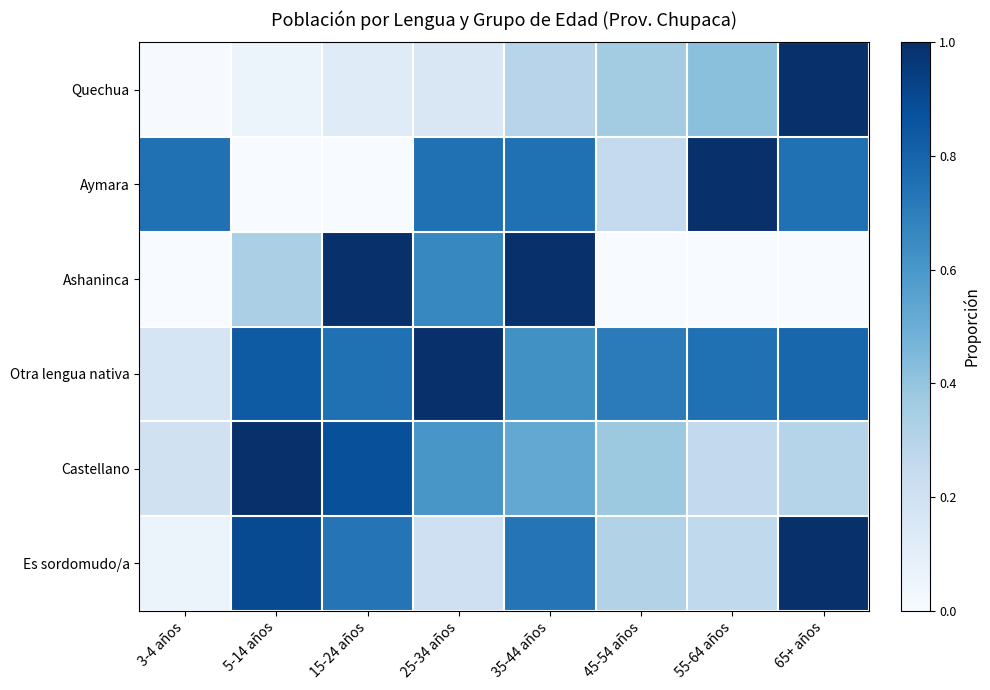

How many data points does each series have?

8